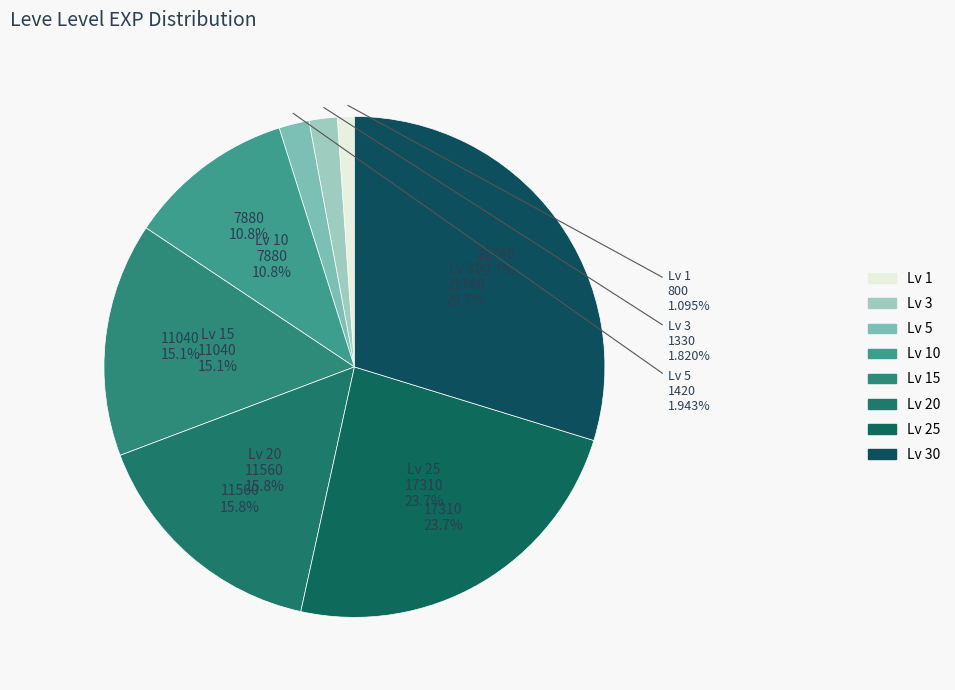

To the nearest percent, what portion does 10 represent?

11%